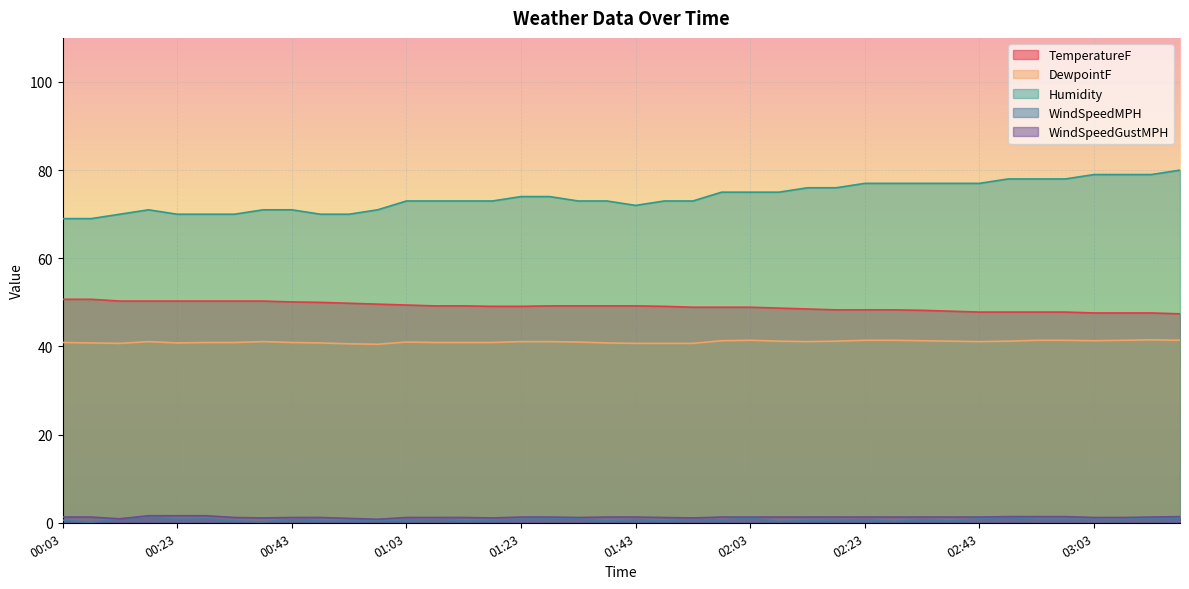

At which label does Humidity reach its minimum?

00:03